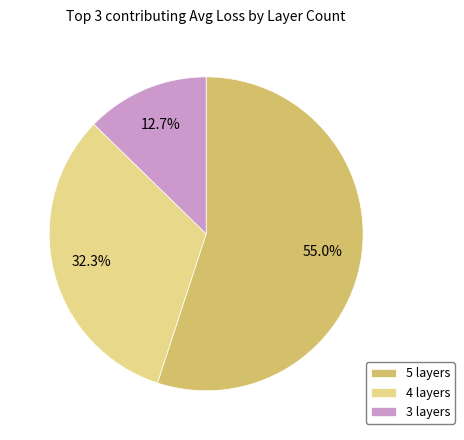

How much of the chart is everything except 3 layers?

87.3%